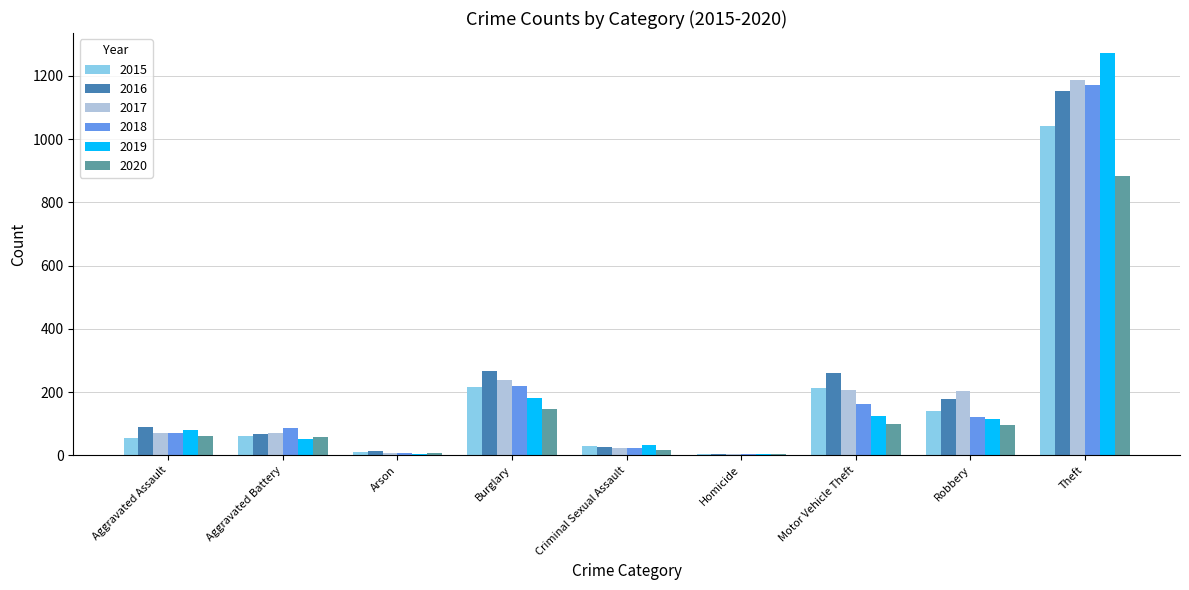

At which category is the sum across all series the highest?

Theft